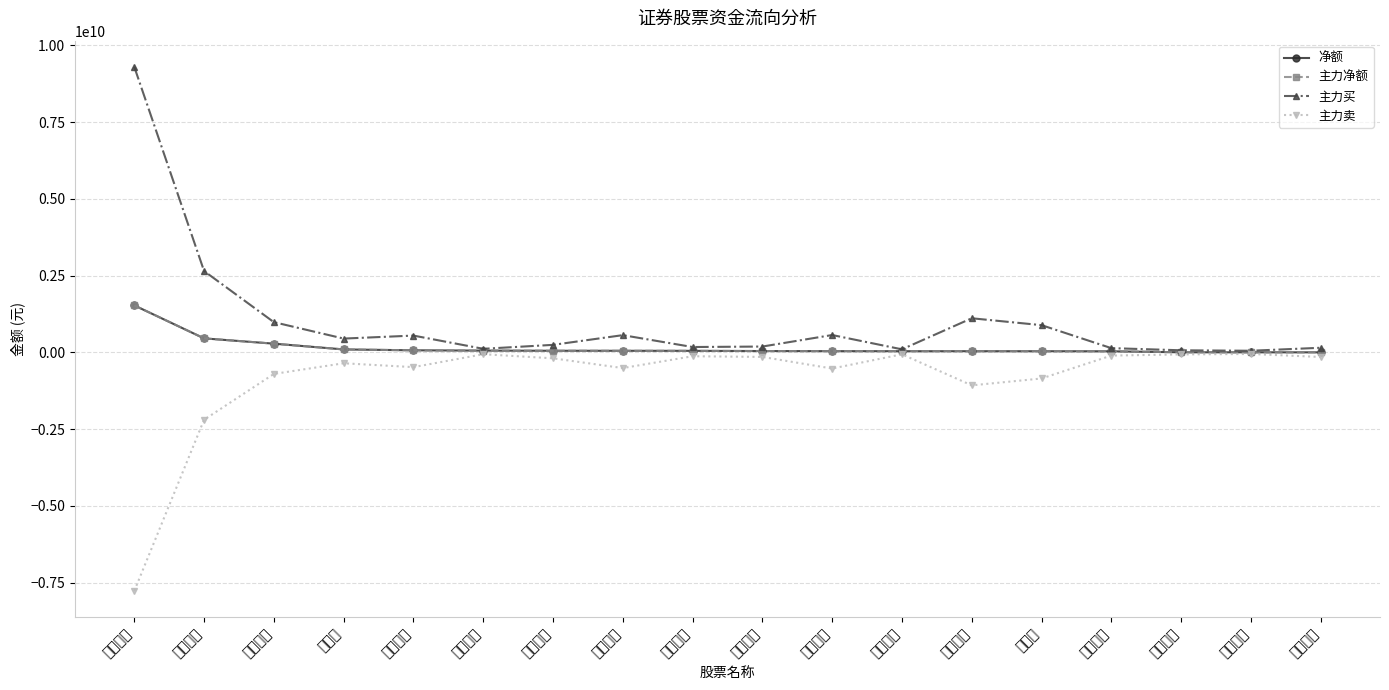

What is the greatest value displayed?

9296421273